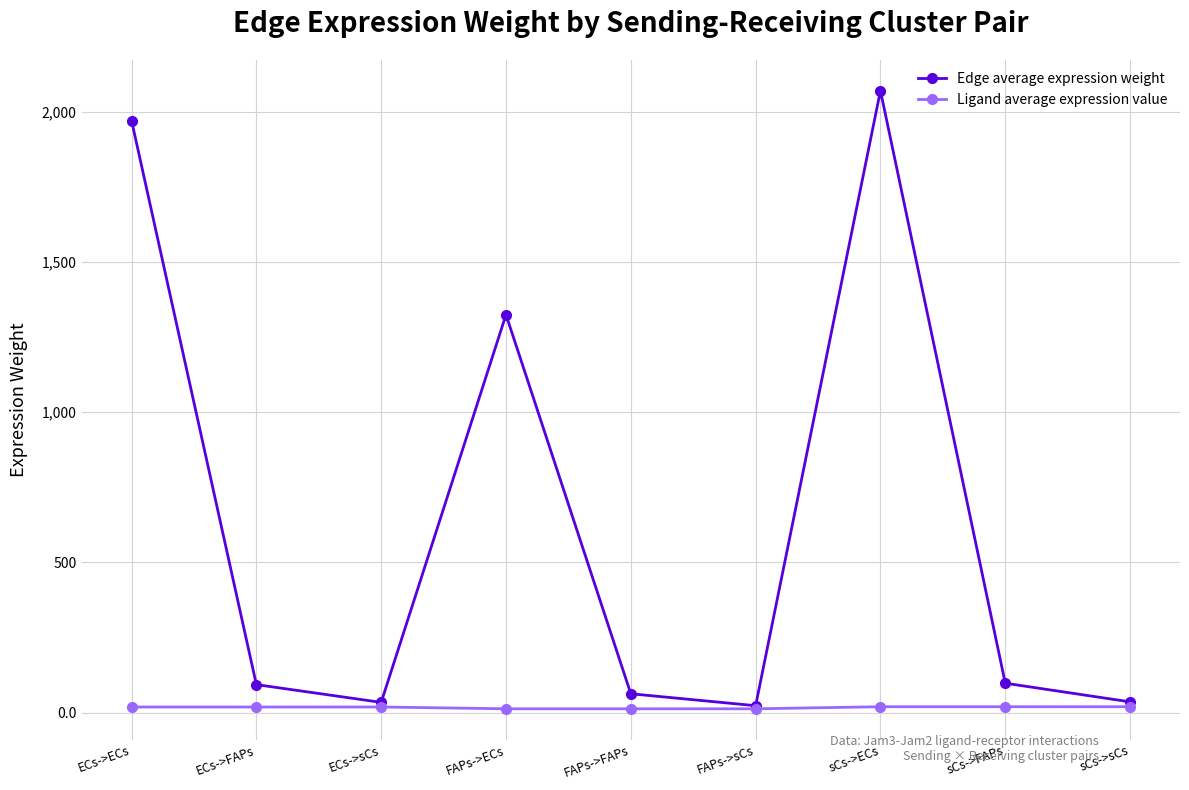

What is the label of the 4th point from the right?

FAPs->sCs